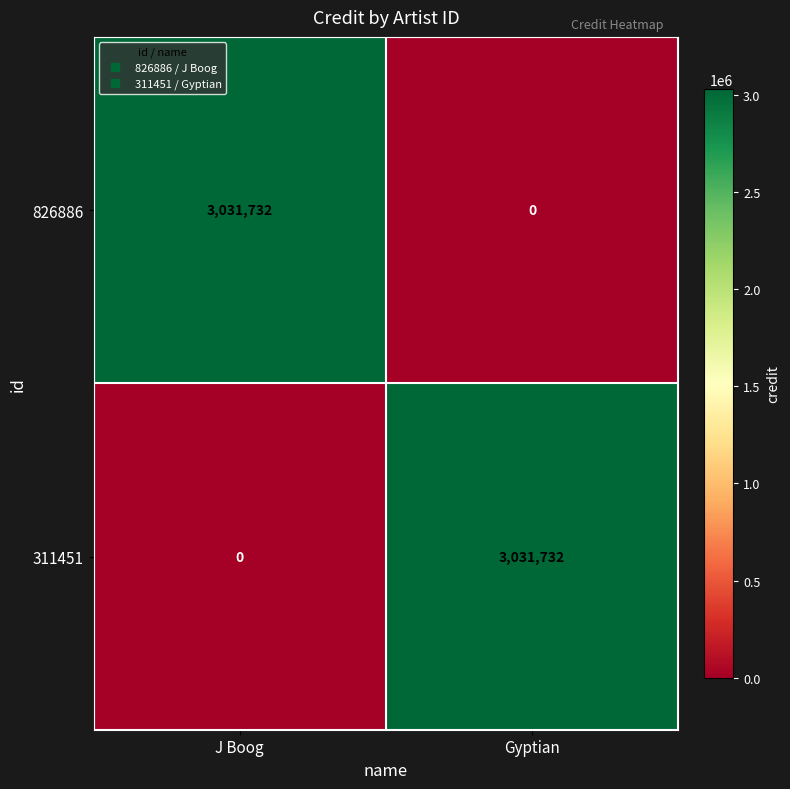

What is the sum of all 826886 values?

3031732